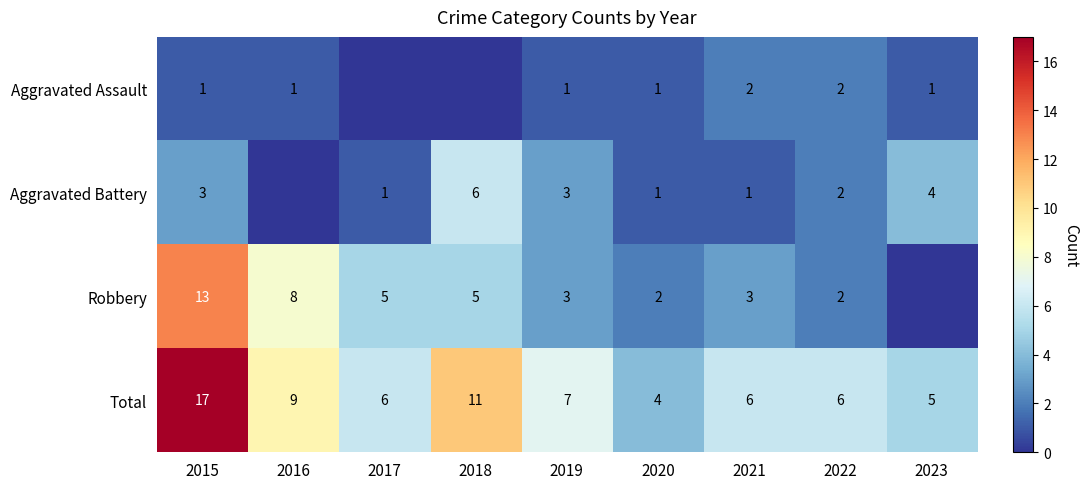

What is the approximate value of Total at 2015, to the nearest 5?

15